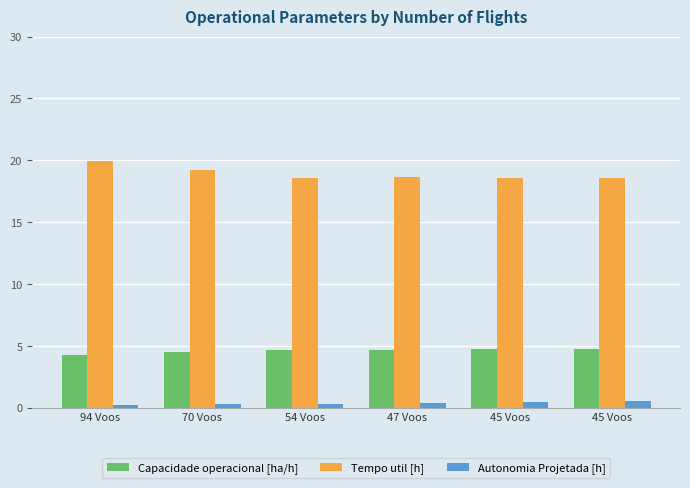

What is the sum of all Capacidade operacional [ha/h] values?

27.7